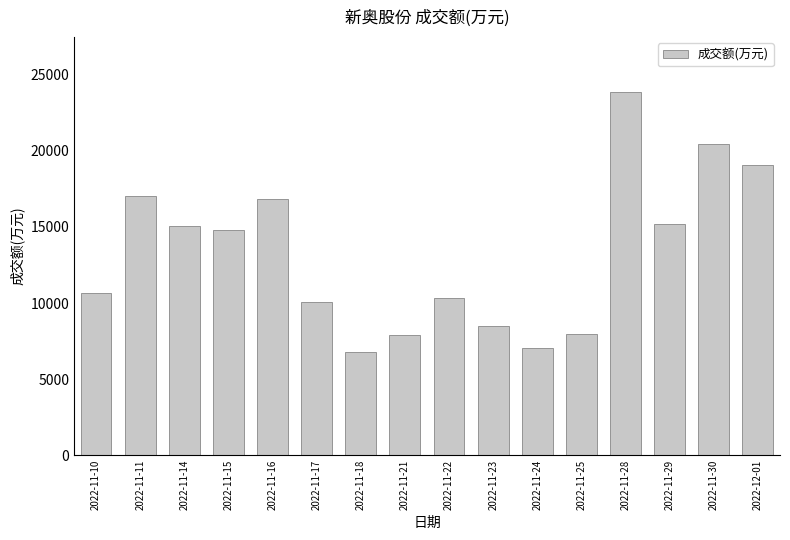

Are the bars grouped side by side (vs. stacked)?

No